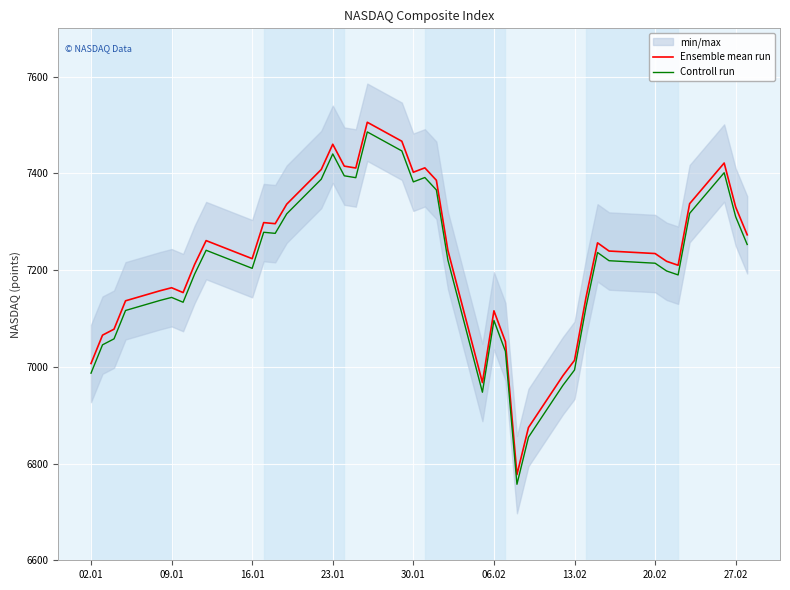

True or false: Ensemble mean run and Controll run cross at least once.

False